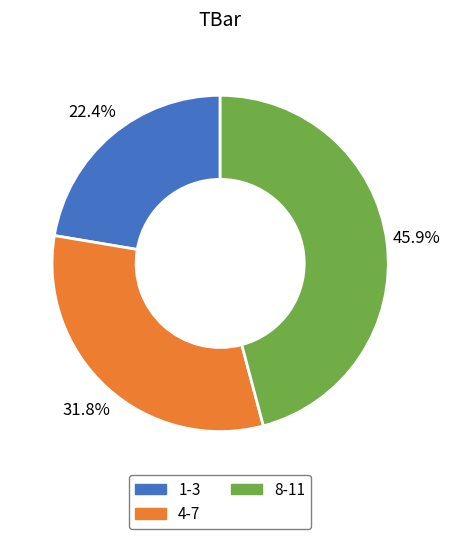

Rank the categories by value from highest to lowest.

8-11, 4-7, 1-3